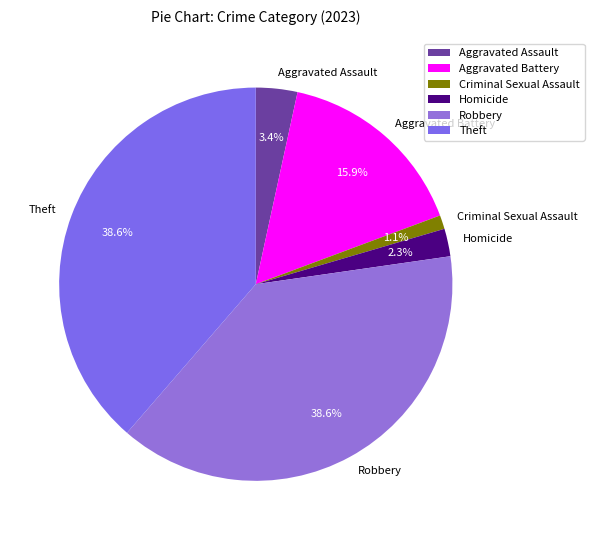

Is Theft the majority of the pie?

No